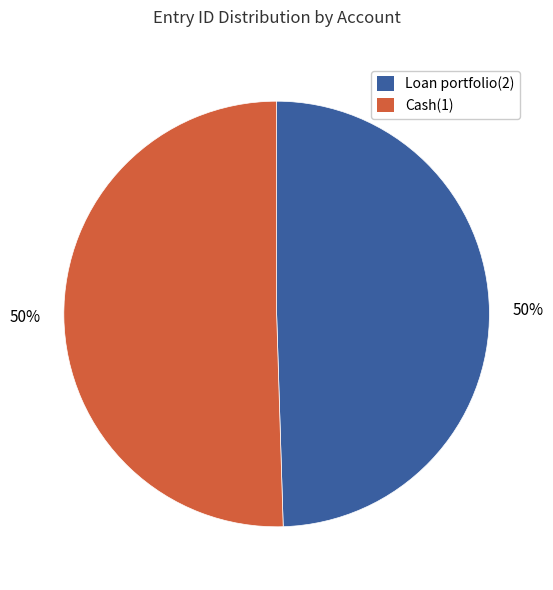

To the nearest percent, what is the combined percentage of Cash(1) and Loan portfolio(2)?

100%